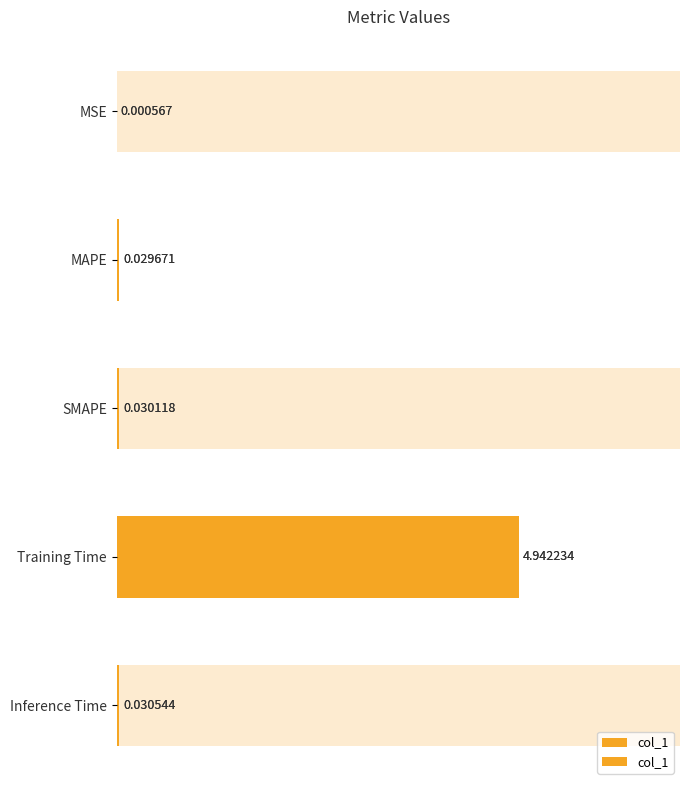

What is the greatest value displayed?

4.9